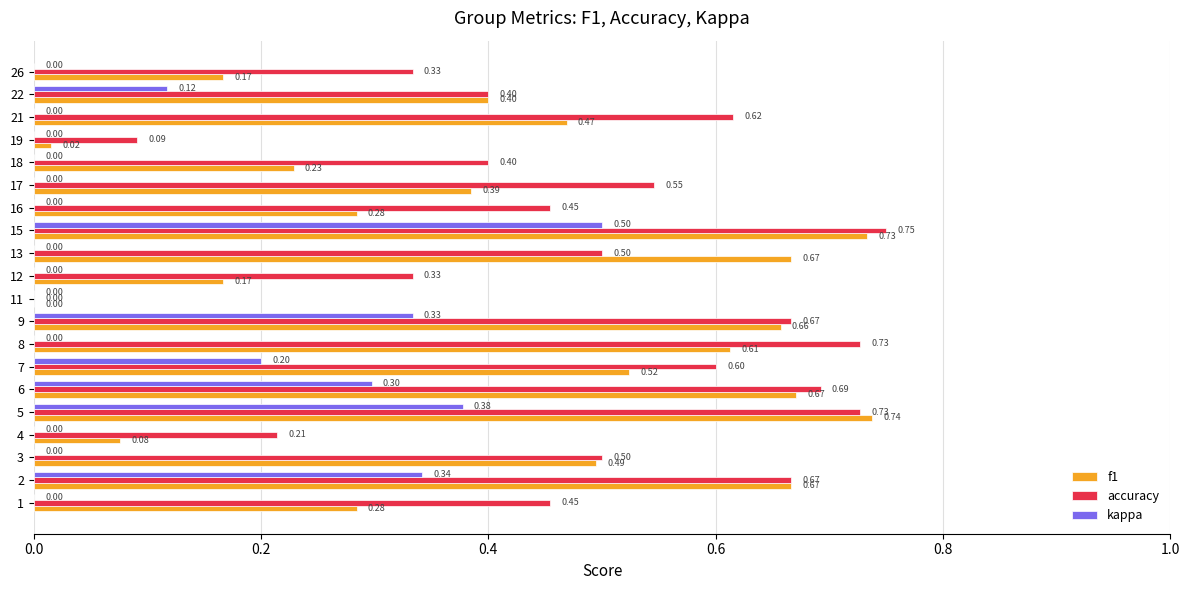

What is the total value across all series at 22?

0.9